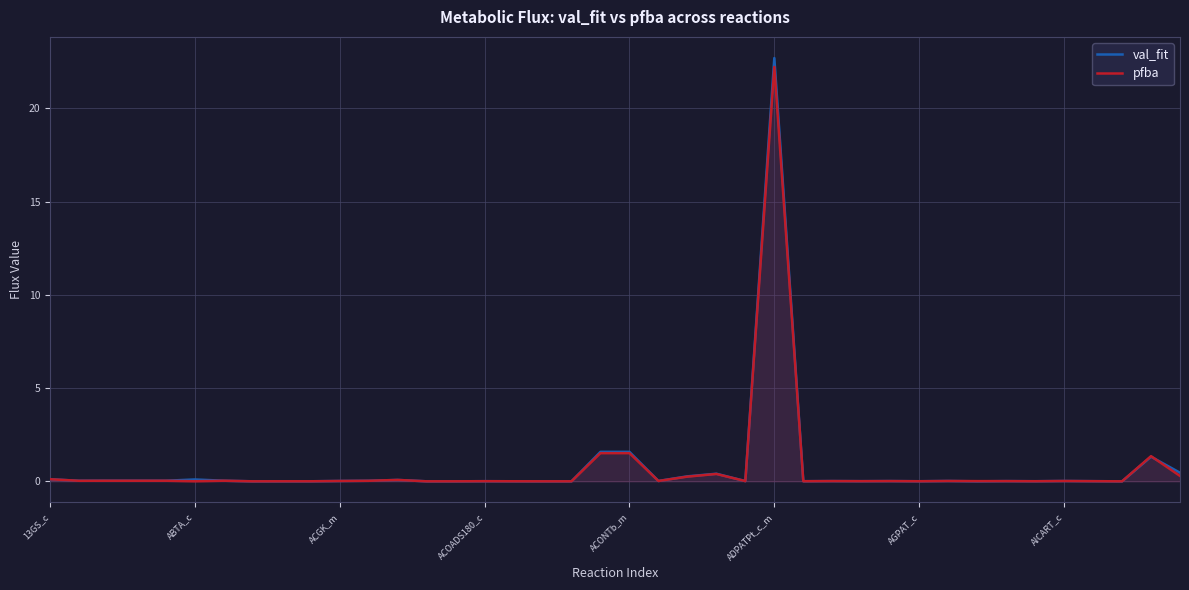

Is it true that val_fit equals 0.0 at AGPAT_c?

True